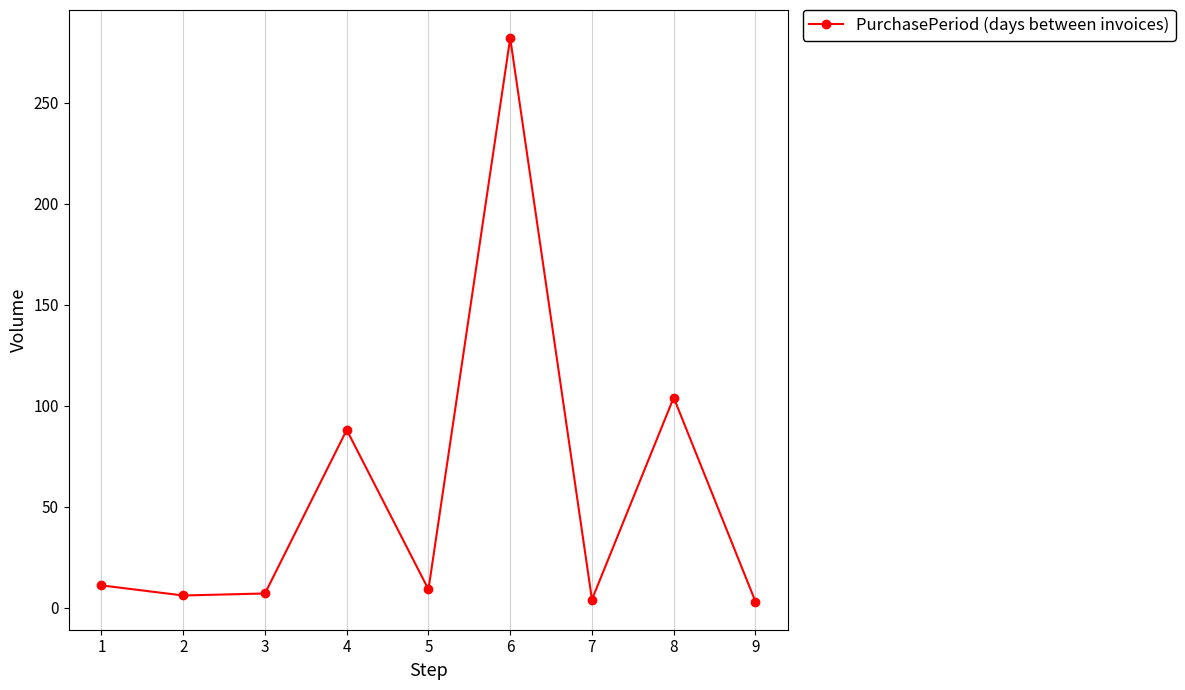

The value at 8 is 155. True or false?

False